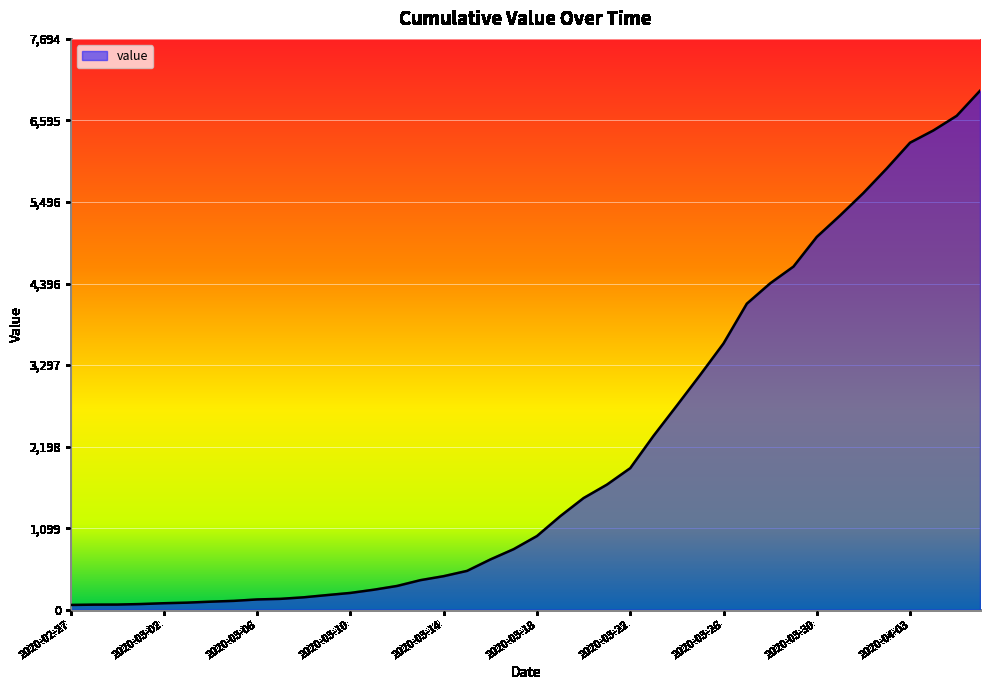

How many lines are shown in the chart?

1